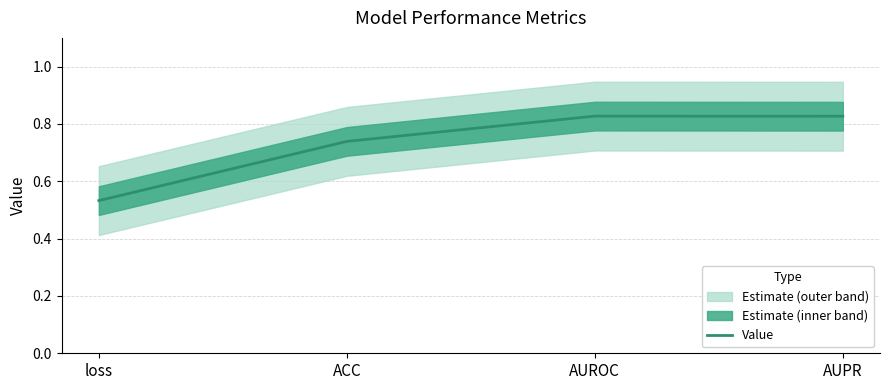

Which label corresponds to the largest value in the chart?

AUROC